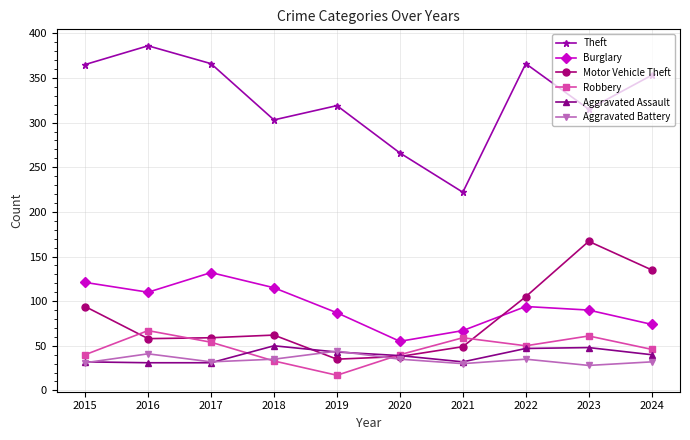

What is the difference between the highest and lowest values at 2016?

355